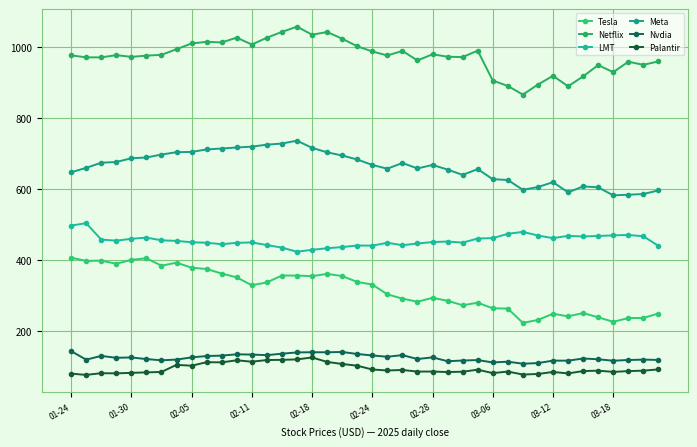

Reading left to right, transcribe all the data shown in this chart.

Tesla: 406.6	397.1	398.1	389.1	400.3	404.6	383.7	392.2	378.2	374.3	361.6	350.7	328.5	336.5	355.9	355.8	354.1	360.6	354.4	337.8	330.5	302.8	290.8	281.9	293.0	284.6	272.0	279.1	263.4	262.7	222.2	230.6	248.1	240.7	250.0	238.0	225.3	235.9	236.3	248.7
Netflix: 977.6	971.9	971.8	978.1	973.2	976.8	978.9	994.9	1011.1	1015.7	1013.9	1027.6	1008.1	1027.3	1043.7	1058.6	1035.8	1043.3	1024.5	1003.1	988.5	977.2	990.1	963.1	980.6	973.7	972.6	990.9	906.4	891.1	866.7	895.1	919.7	890.2	918.0	950.0	930.0	959.5	950.8	960.3
LMT: 497.0	503.7	457.4	454.4	459.6	462.9	455.4	453.7	449.9	448.5	444.4	448.2	449.4	442.0	434.7	423.2	428.5	432.9	436.3	440.7	440.3	448.5	441.5	446.5	450.4	451.9	448.8	460.4	461.5	473.6	479.2	468.9	461.5	467.9	466.2	467.6	469.3	470.6	466.7	439.7
Meta: 647.5	659.9	674.3	676.5	687.0	689.2	697.5	704.2	704.9	712.0	714.5	717.4	719.8	725.4	728.6	736.7	716.4	703.8	694.8	683.5	668.1	657.5	673.7	658.2	668.2	655.0	640.0	656.5	627.9	625.7	598.0	605.7	619.6	590.6	607.6	604.9	582.4	584.1	586.0	596.2
Nvdia: 142.6	118.4	129.0	123.7	124.7	120.1	116.7	118.7	124.8	128.7	129.8	133.6	132.8	131.1	135.3	138.8	139.4	139.2	140.1	134.4	130.3	126.6	131.3	120.2	124.9	114.1	116.0	117.3	110.6	112.7	107.0	108.8	115.7	115.6	121.7	119.5	115.4	117.5	118.5	117.7
Palantir: 79.0	75.4	80.2	79.8	81.2	82.5	83.7	103.8	101.4	111.3	110.8	116.7	112.6	117.4	117.9	119.2	124.6	112.1	106.3	101.3	90.7	87.8	89.3	84.8	84.9	83.4	84.4	90.1	80.5	84.9	76.4	78.0	83.7	79.6	86.2	87.3	83.9	86.1	87.4	91.0